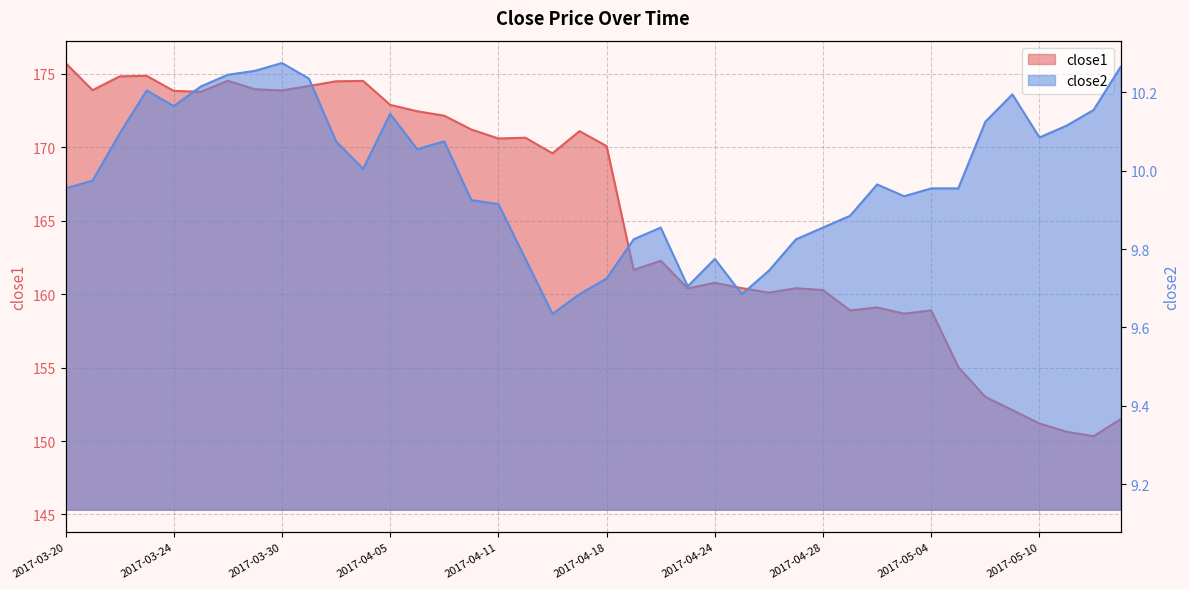

What is the difference between the maximum and second lowest values in the close2 series?

0.6